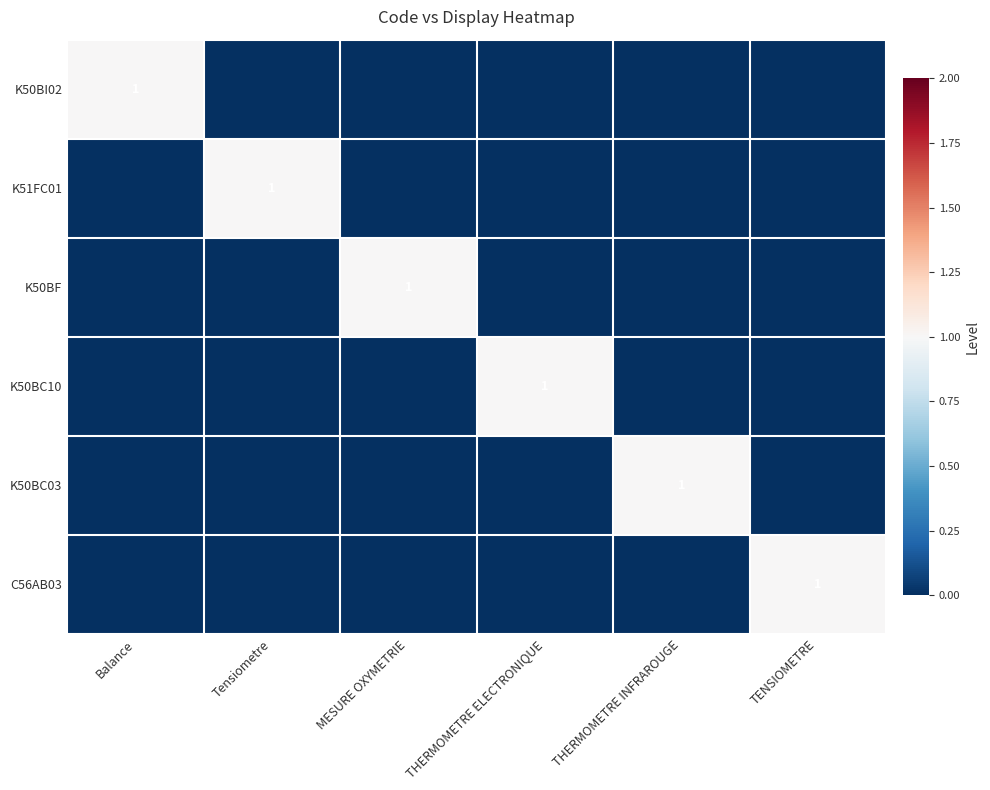

The K50BI02 series shows 0 at Balance. True or false?

False